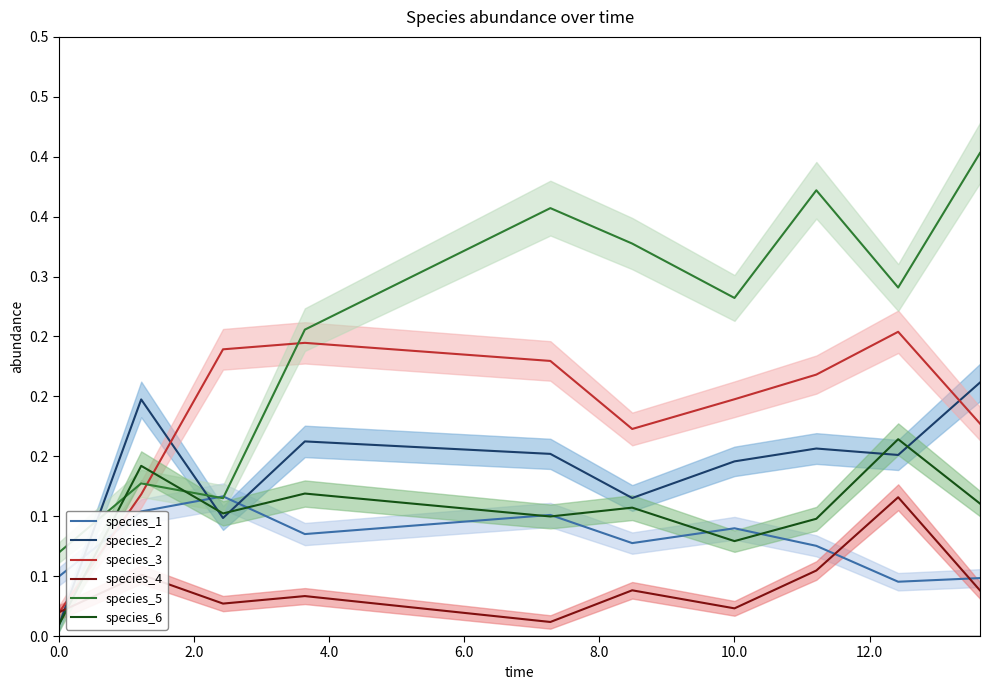

Reading left to right, extract all data points from this chart.

species_1: 0.1	0.1	0.1	0.1	0.1	0.1	0.1	0.1	0.0	0.0
species_2: 0.0	0.2	0.1	0.2	0.2	0.1	0.1	0.2	0.2	0.2
species_3: 0.0	0.1	0.2	0.2	0.2	0.2	0.2	0.2	0.3	0.2
species_4: 0.0	0.1	0.0	0.0	0.0	0.0	0.0	0.1	0.1	0.0
species_5: 0.1	0.1	0.1	0.3	0.4	0.3	0.3	0.4	0.3	0.4
species_6: 0.0	0.1	0.1	0.1	0.1	0.1	0.1	0.1	0.2	0.1